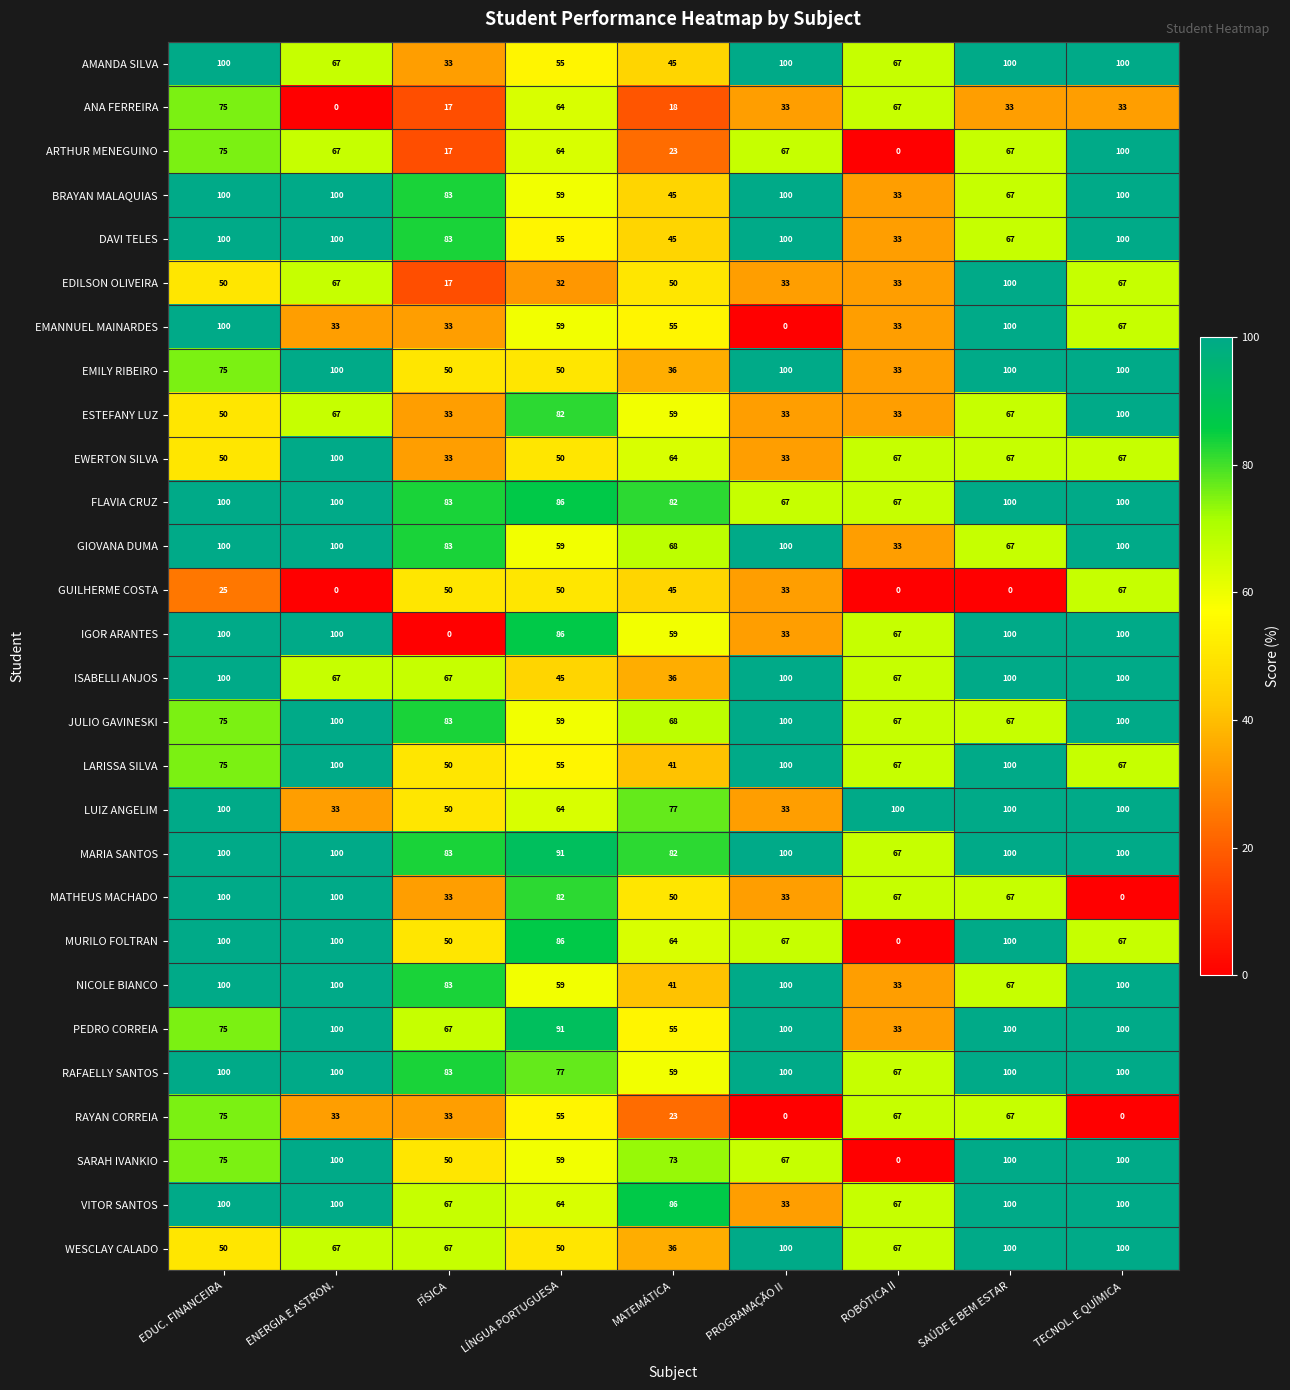

At which label does MATHEUS MACHADO first exceed 67?

EDUC. FINANCEIRA